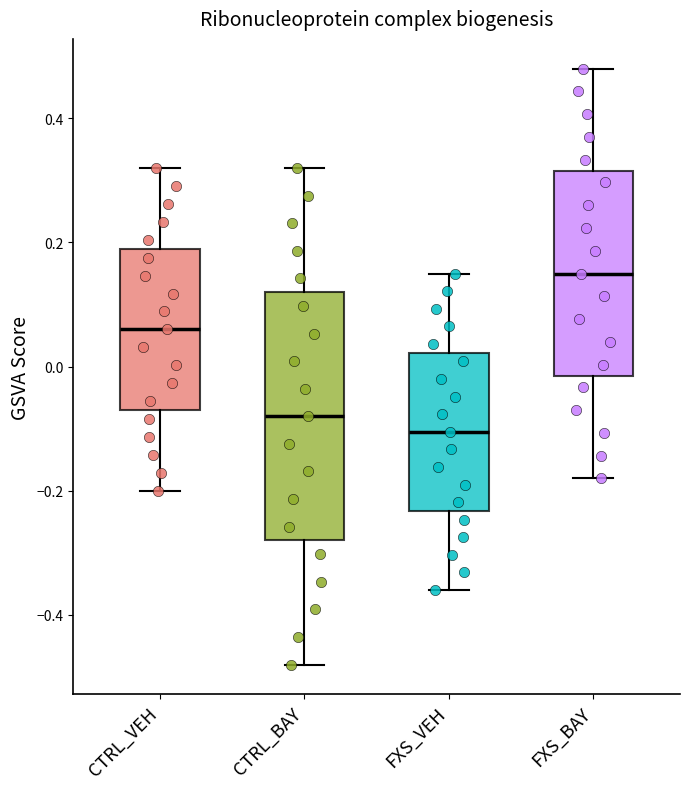

Which box is the tallest, from its lower edge to its upper edge?

CTRL_BAY